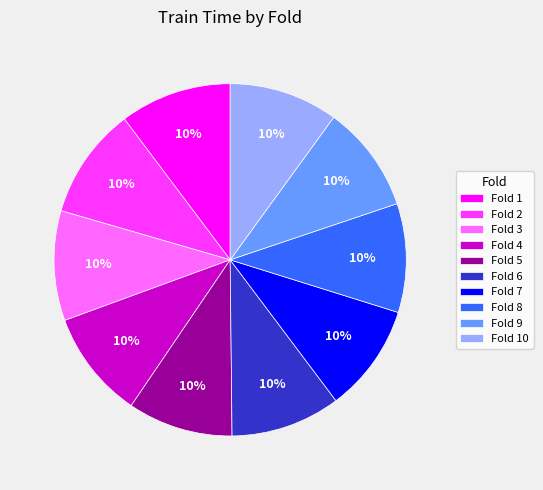

What percentage is the Fold 1 slice, to the nearest percent?

10%